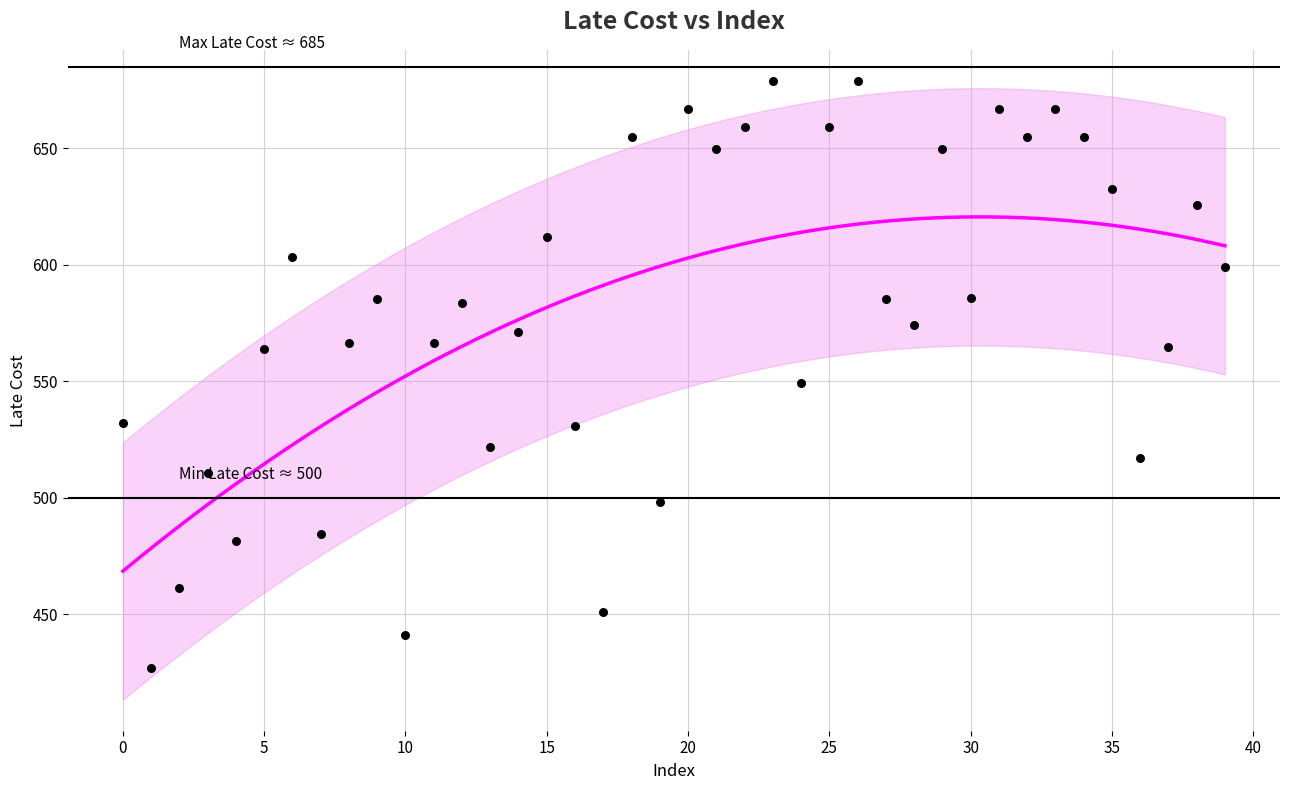

What is the range of Y values (max minus min)?

251.8